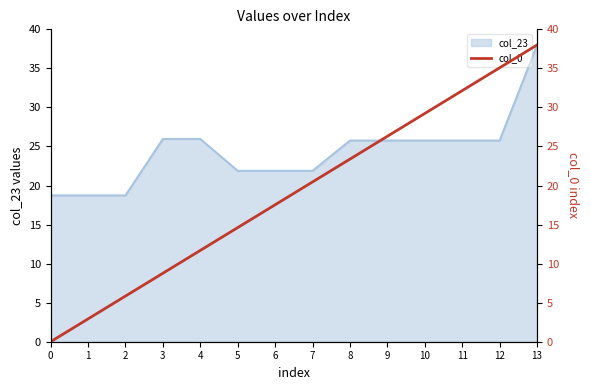

Is it true that col_23 equals 13.3 at 5?

False